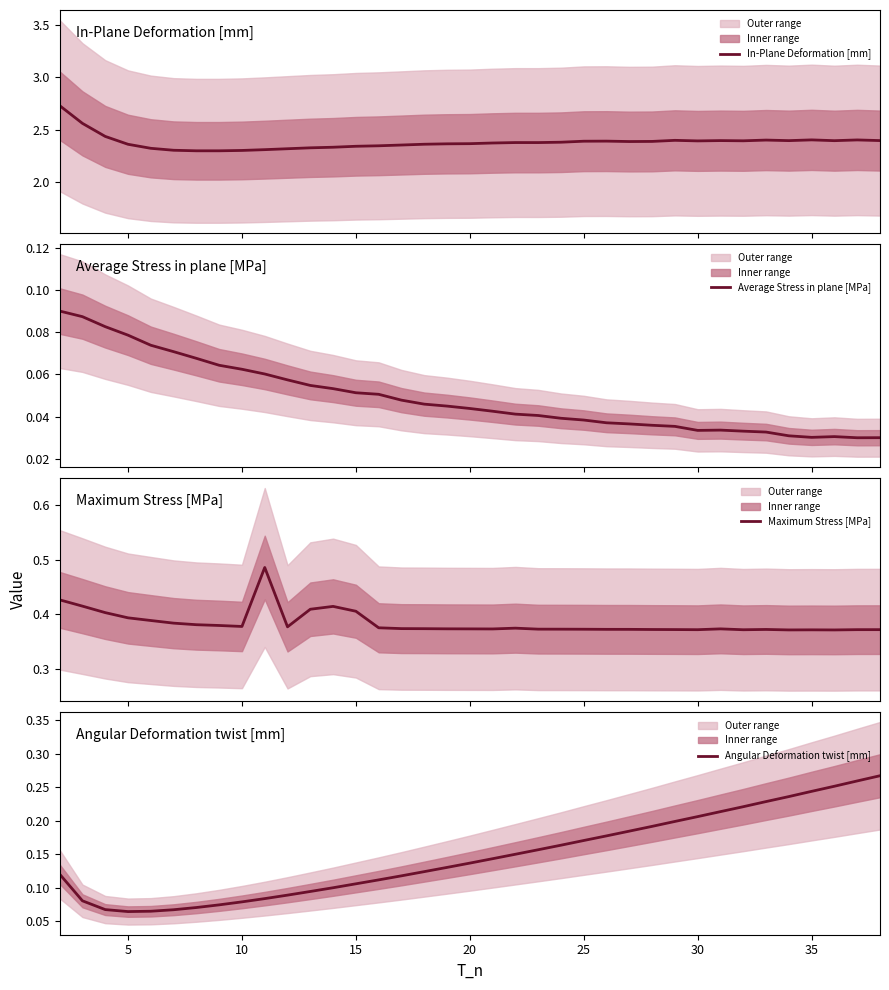

What are all the series names shown in the legend?

In-Plane Deformation [mm], Average Stress in plane [MPa], Maximum Stress [MPa], Angular Deformation twist [mm]